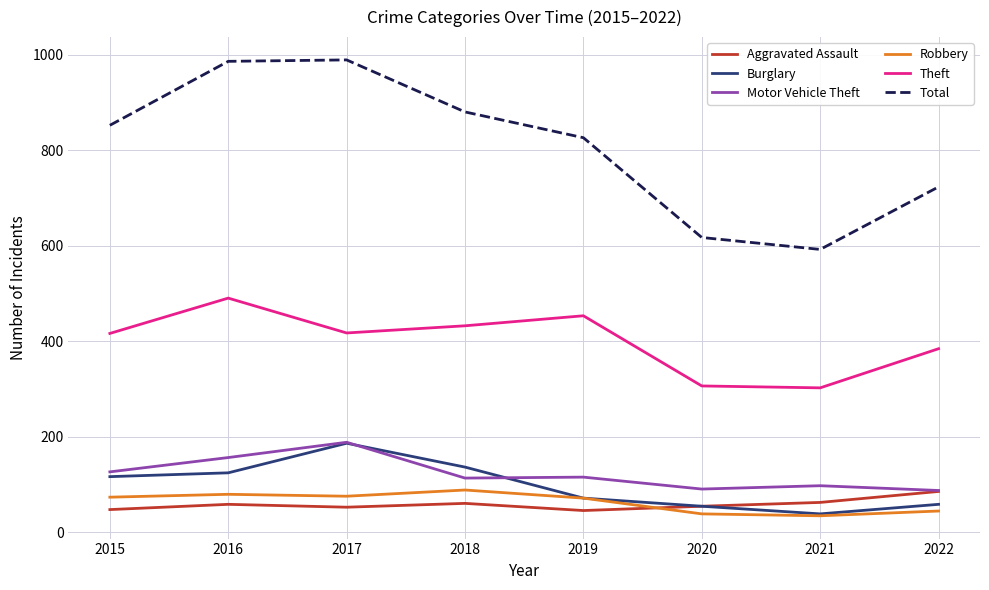

How many Theft values are between 384 and 453?

5